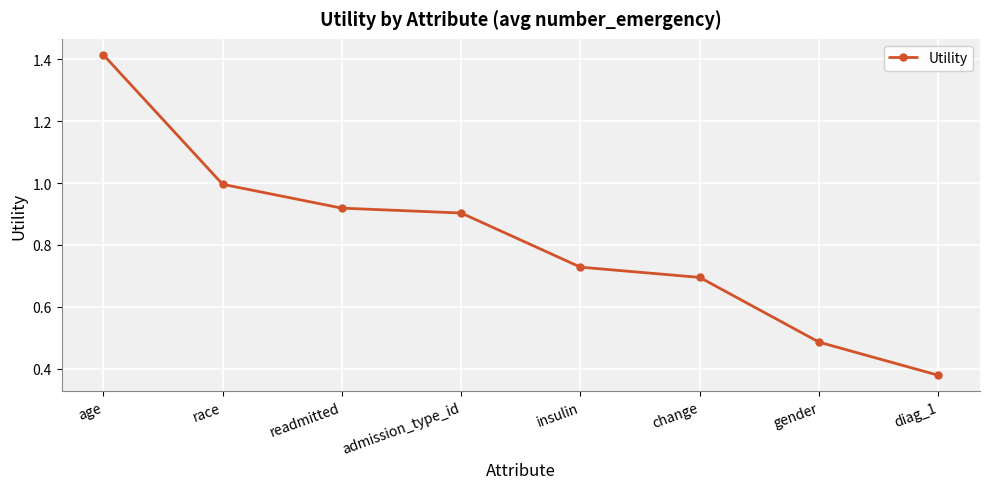

At which category does the chart reach its peak across all series?

age